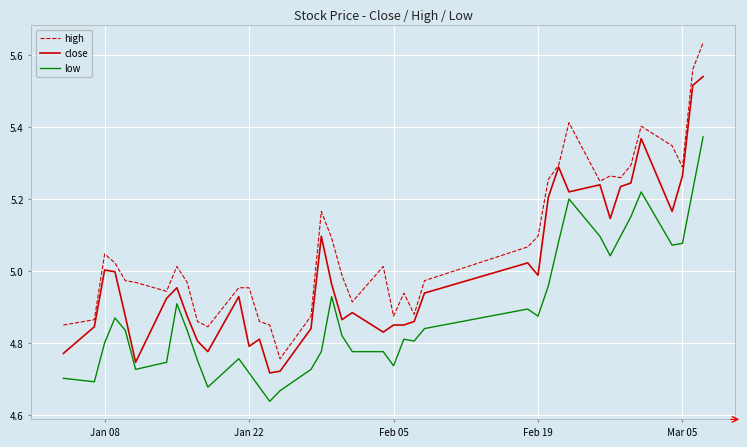

Which series has the largest total across all categories?

high